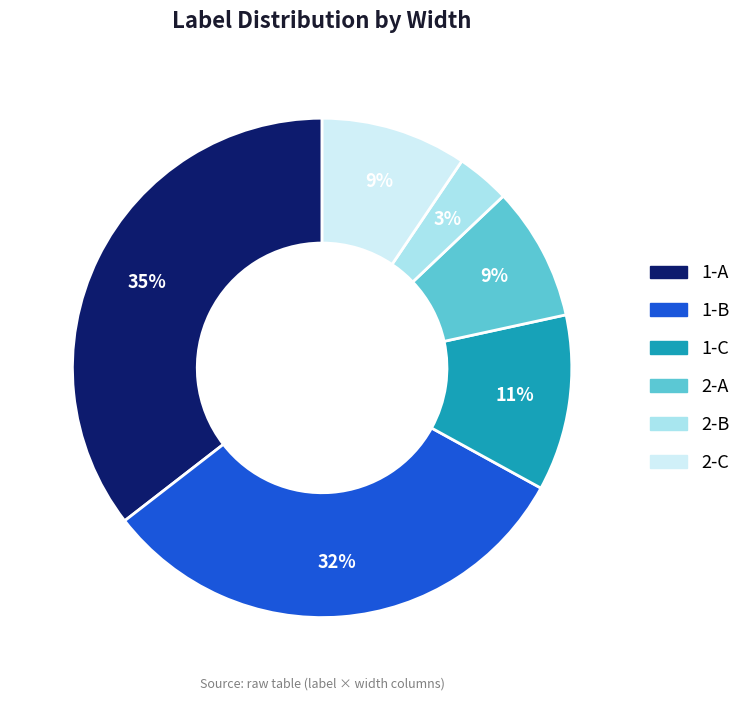

To the nearest percent, what is the average slice percentage?

17%